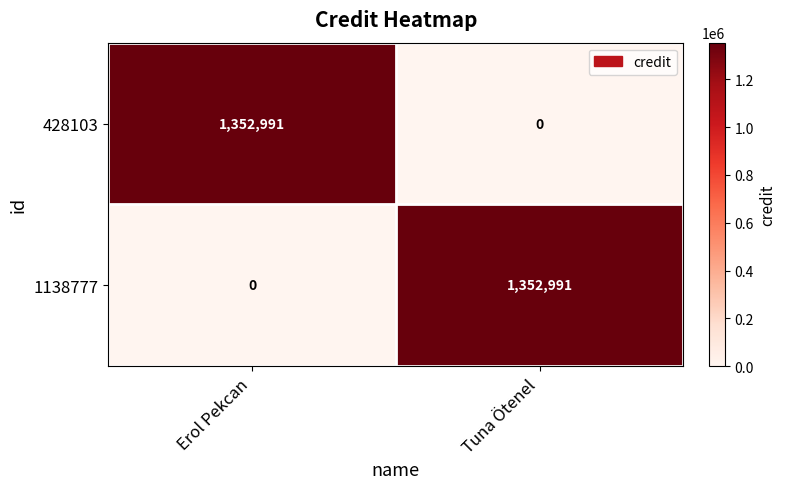

Is it true that 428103 equals 0 at Tuna Ötenel?

True